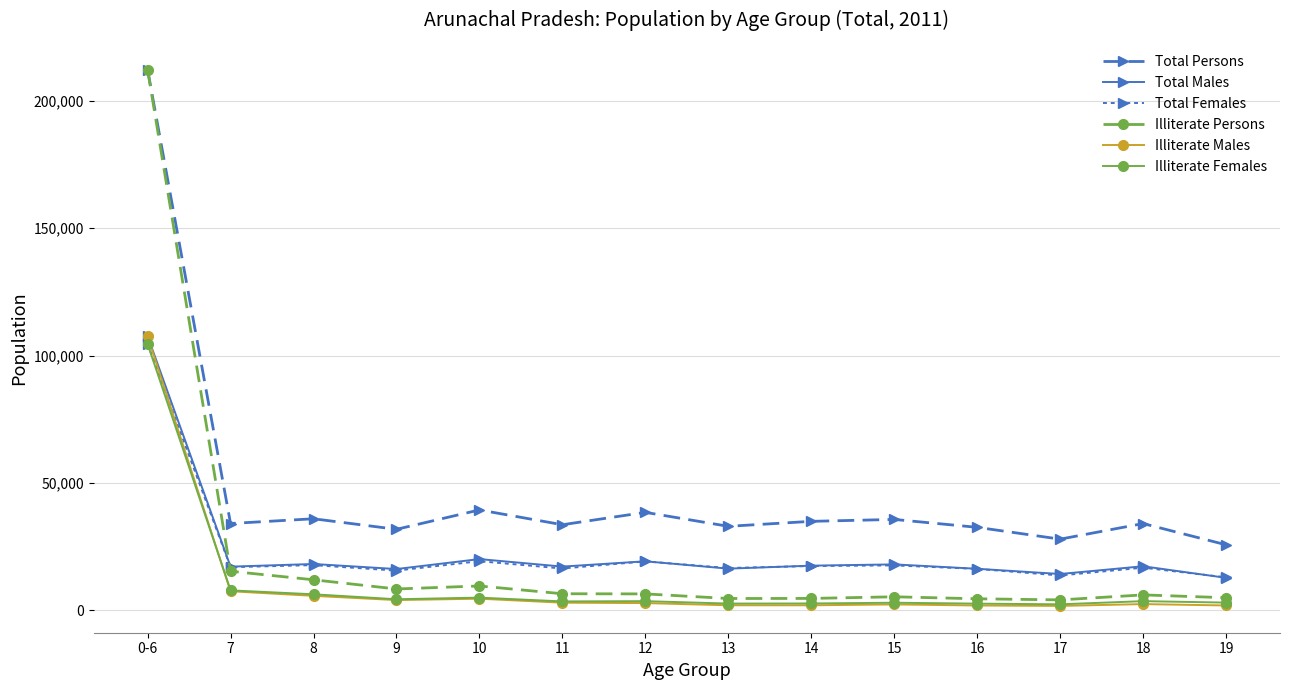

What is the difference between the maximum and minimum values in the Illiterate Persons series?

208084